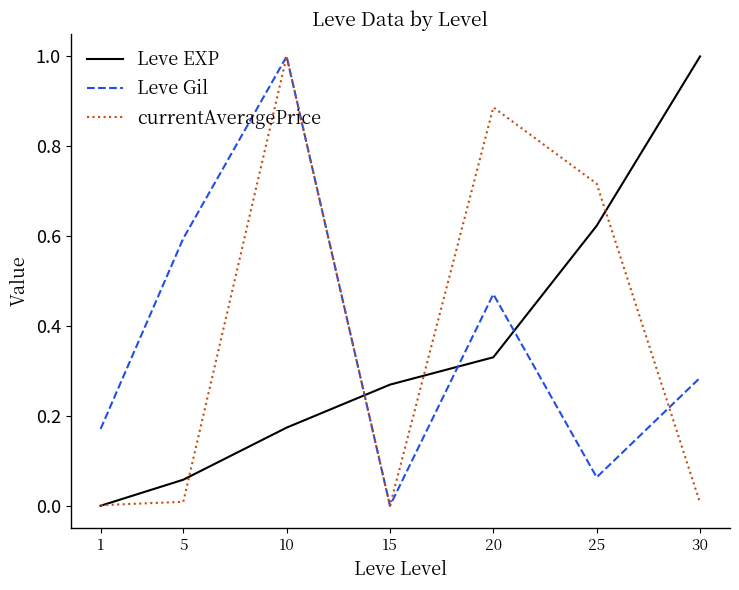

Where do Leve Gil and Leve EXP first cross each other?

10 and 15